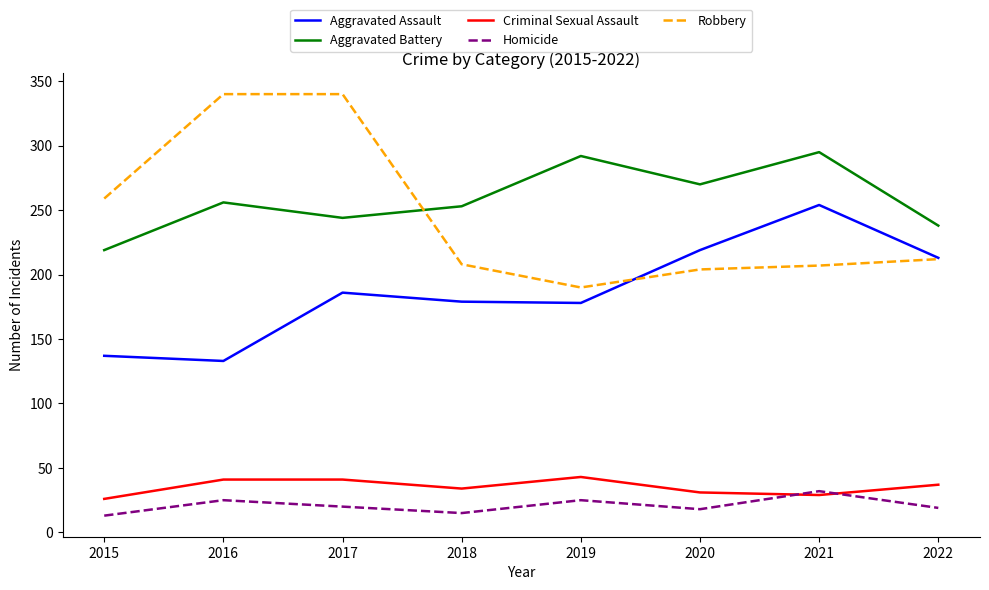

What is the total value across all series at 2020?

742